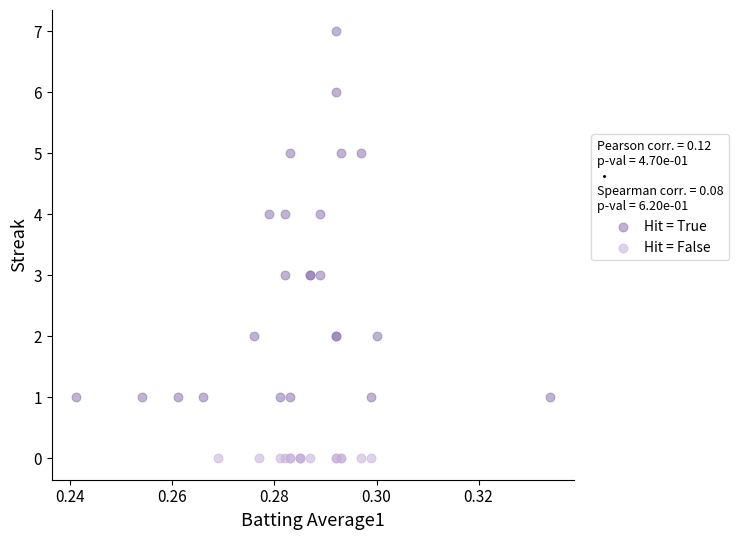

Which series contains the highest Y value?

Hit = True